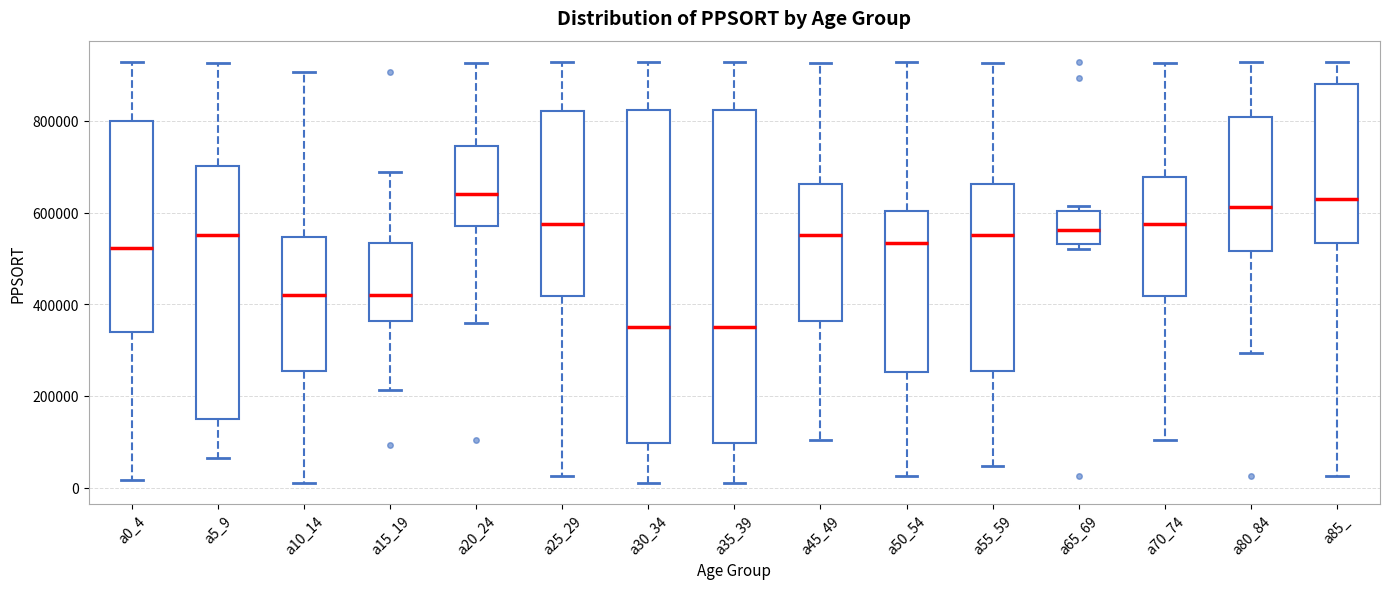

Reading left to right, transcribe this box plot: for each box, give where its median line is, the range the box spans, and where its two whiskers end, as read against the y-axis. The values are not printed on the chart, so give them approximately, as read against the axis.

a0_4: median 520000, box 340000 to 800000, whiskers 20000 to 920000
a5_9: median 560000, box 160000 to 700000, whiskers 60000 to 920000
a10_14: median 420000, box 260000 to 540000, whiskers 20000 to 900000
a15_19: median 420000, box 360000 to 540000, whiskers 220000 to 680000
a20_24: median 640000, box 580000 to 740000, whiskers 360000 to 920000
a25_29: median 580000, box 420000 to 820000, whiskers 20000 to 920000
a30_34: median 360000, box 100000 to 820000, whiskers 20000 to 920000
a35_39: median 360000, box 100000 to 820000, whiskers 20000 to 920000
a45_49: median 560000, box 360000 to 660000, whiskers 100000 to 920000
a50_54: median 540000, box 260000 to 600000, whiskers 20000 to 920000
a55_59: median 560000, box 260000 to 660000, whiskers 40000 to 920000
a65_69: median 560000, box 540000 to 600000, whiskers 520000 to 620000
a70_74: median 580000, box 420000 to 680000, whiskers 100000 to 920000
a80_84: median 620000, box 520000 to 800000, whiskers 300000 to 920000
a85_: median 620000, box 540000 to 880000, whiskers 20000 to 920000